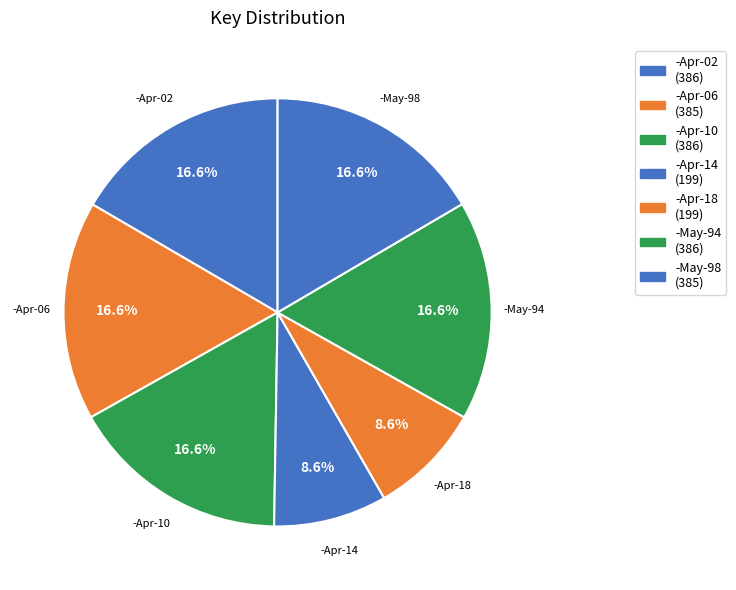

How many segments does this pie chart have?

7